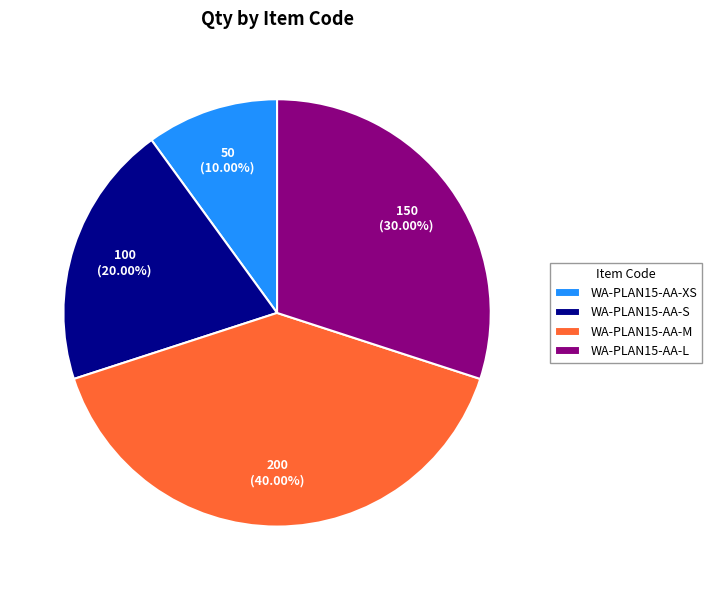

Rank the categories by value from lowest to highest.

WA-PLAN15-AA-XS, WA-PLAN15-AA-S, WA-PLAN15-AA-L, WA-PLAN15-AA-M